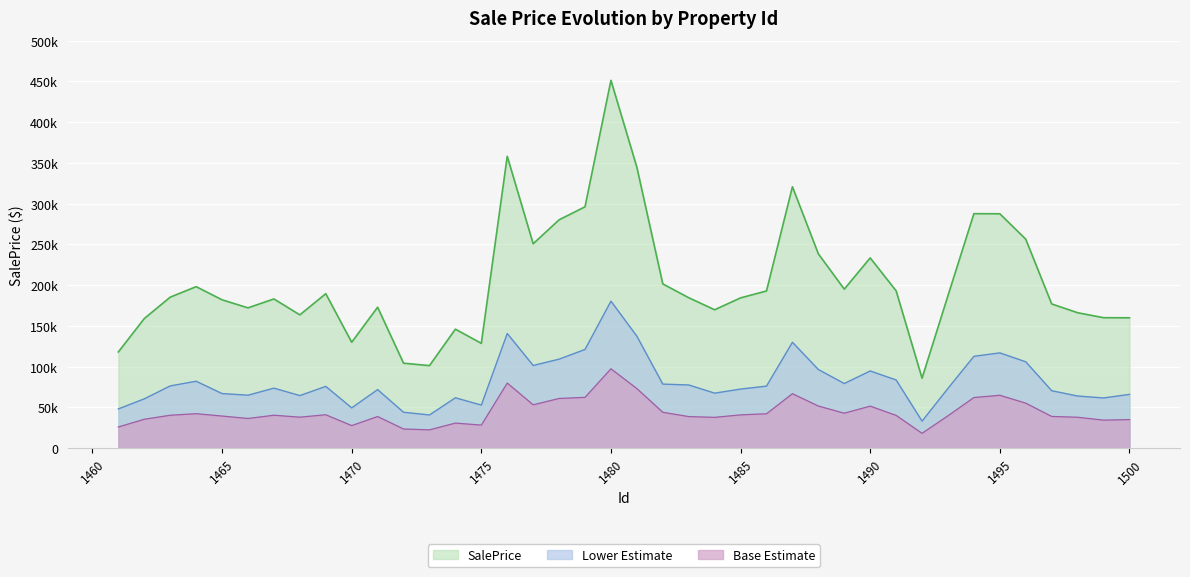

What is the sum of all values?

8195775.8